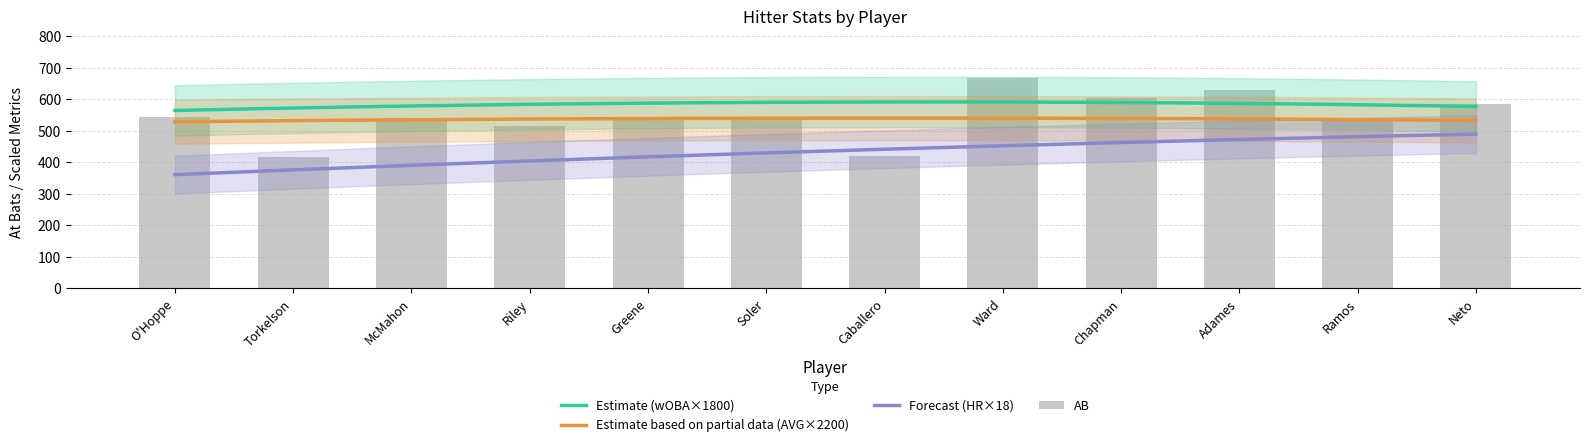

True or false: Forecast (HR×18) and Estimate based on partial data (AVG×2200) intersect in this chart.

False